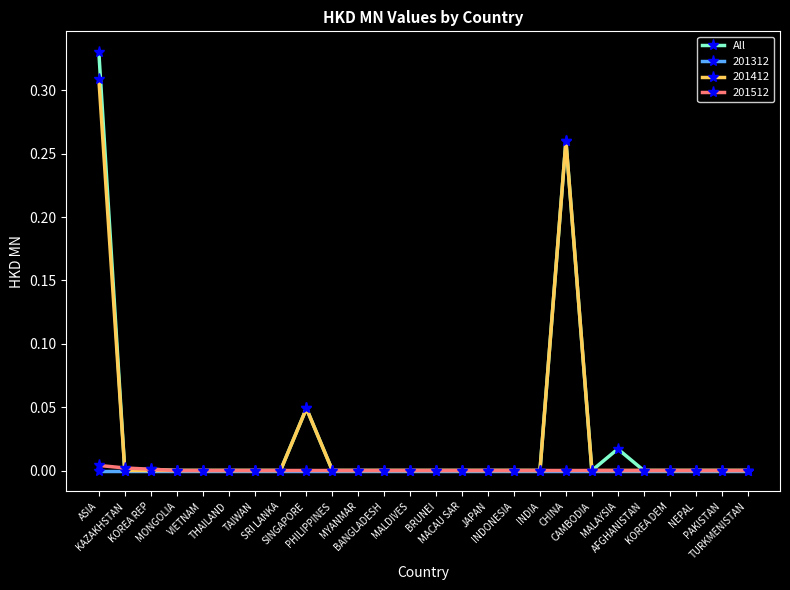

True or false: 201412 has more than 1 points higher than both neighbors.

True